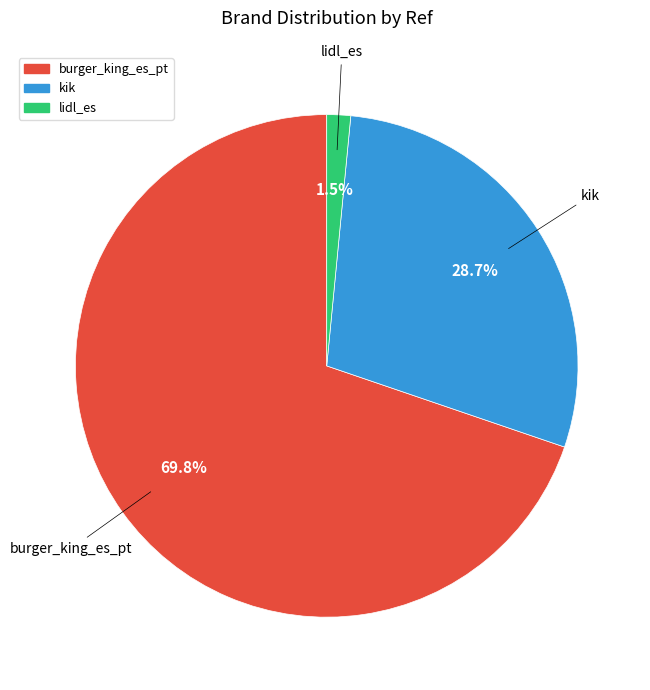

What is the ratio of the value at kik to the value at burger_king_es_pt?

0.4